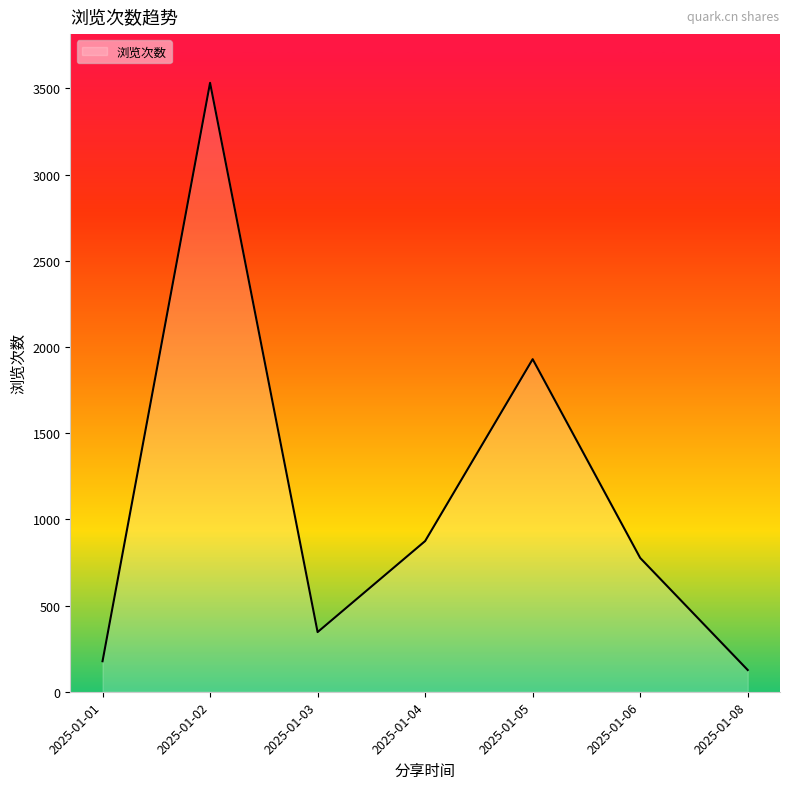

How many data points does each series have?

7